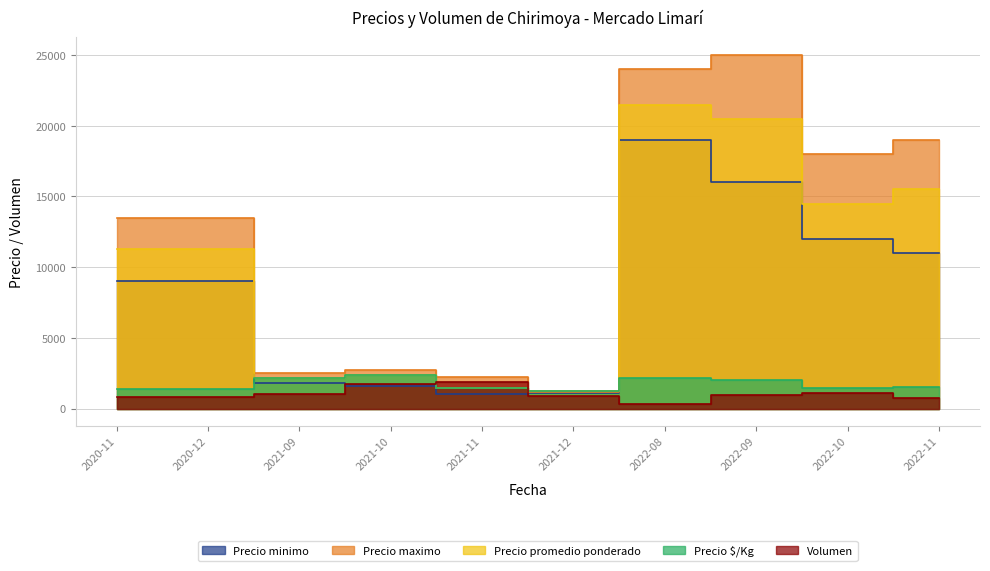

List the labels in order of Precio minimo value, largest first.

2022-08, 2022-09, 2022-10, 2022-11, 2020-11, 2020-12, 2021-09, 2021-10, 2021-12, 2021-11